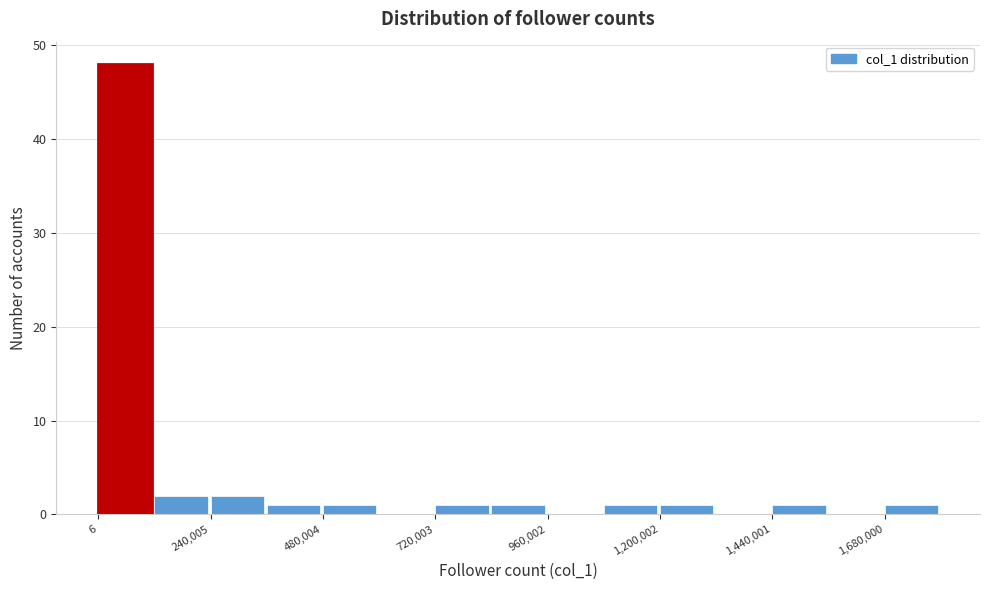

Around what value on the x-axis is the tallest bar? Give the approximate position of its centre, as read against the axis.

50000